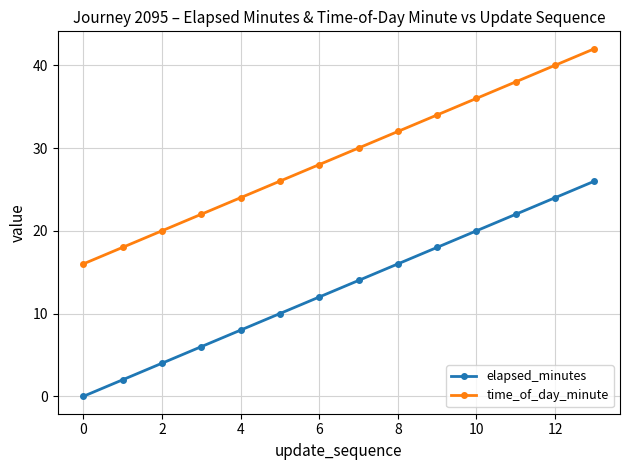

What is the lowest value of the time_of_day_minute series?

16